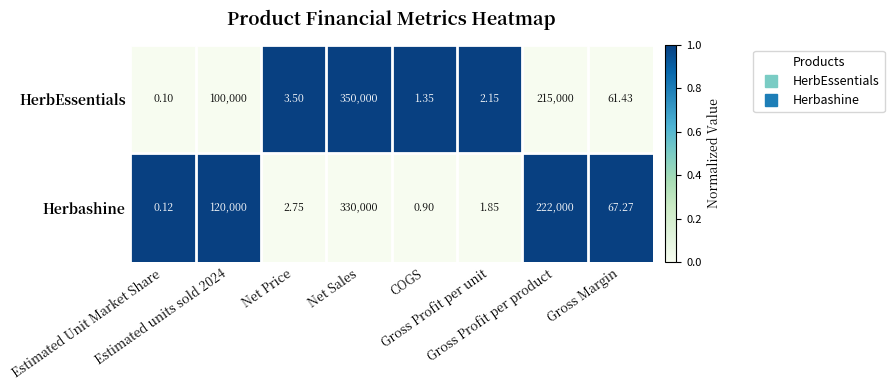

How many data points in HerbEssentials are above 61?

4